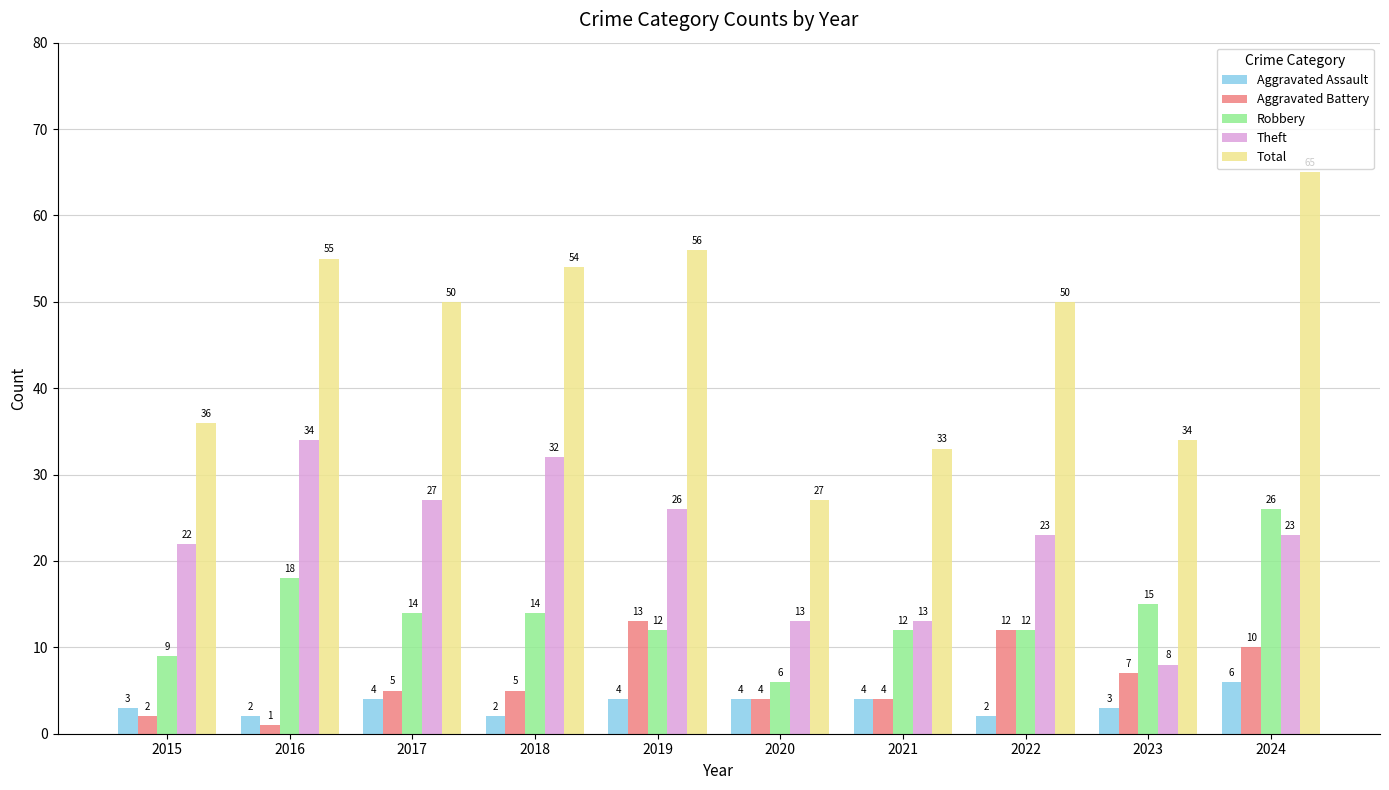

What is the maximum value shown in the chart?

65